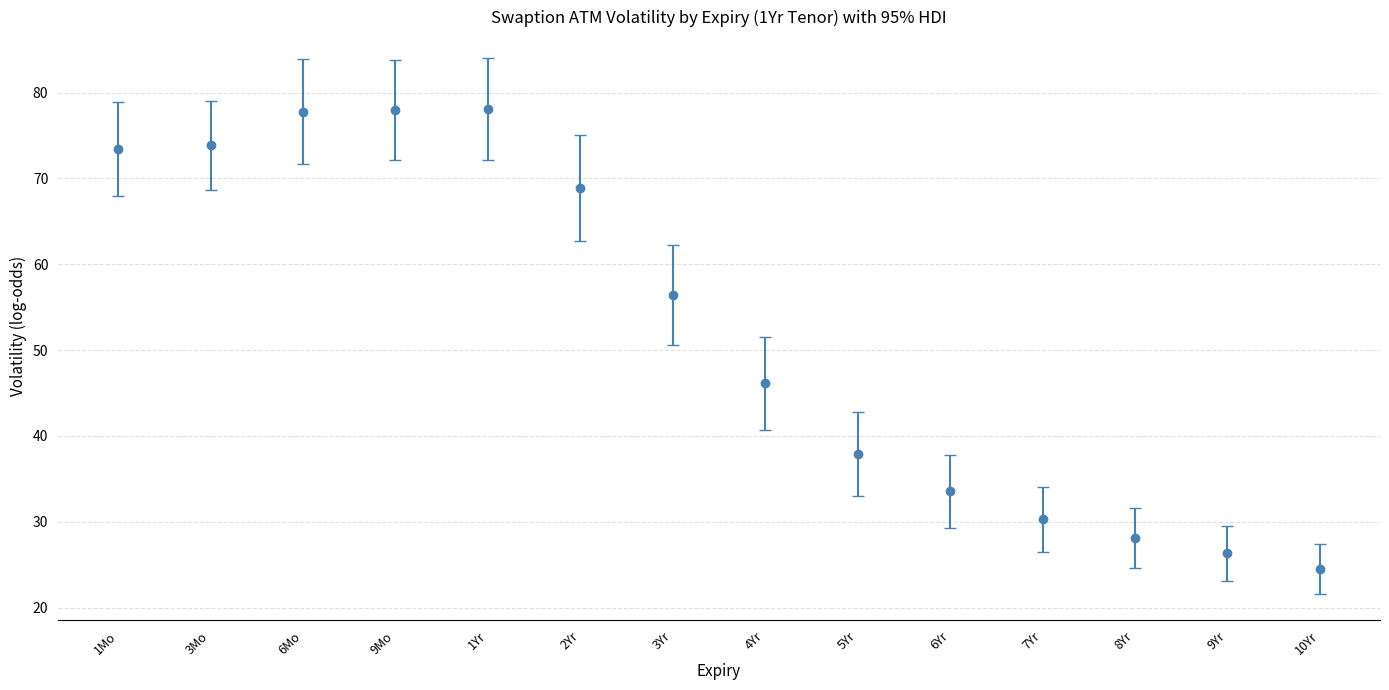

What is the ratio of the value at 6Mo to the value at 5Yr?

2.1